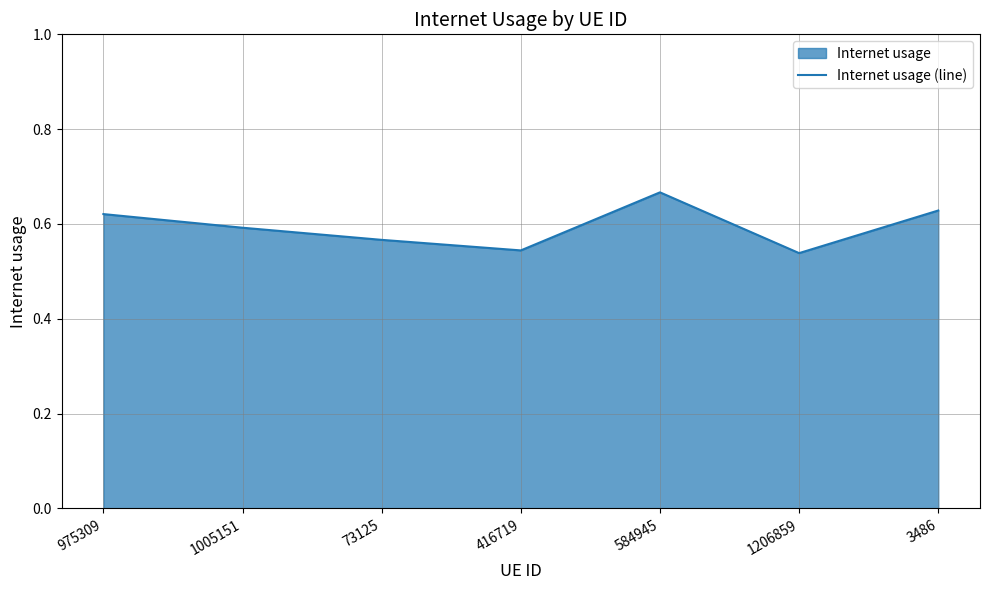

True or false: the data shows 0.7 at 584945.

True